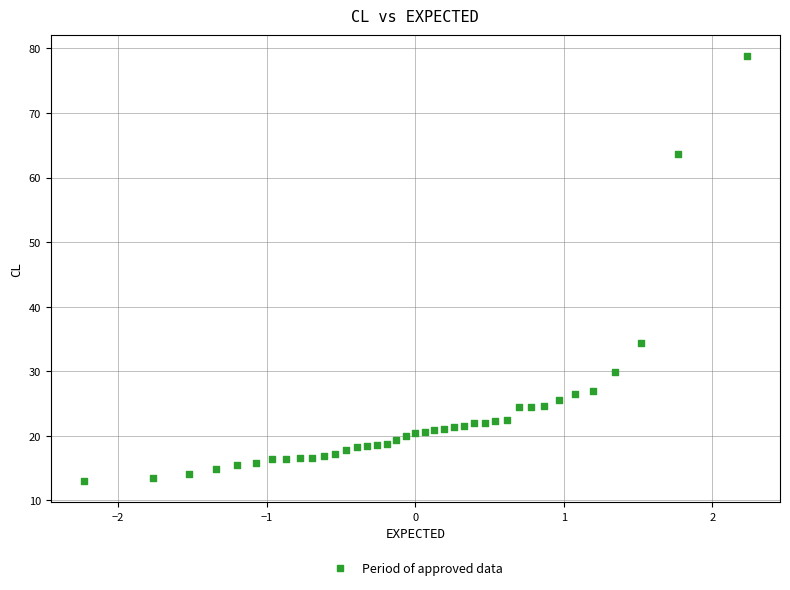

What is the range of Y values (max minus min)?

65.8